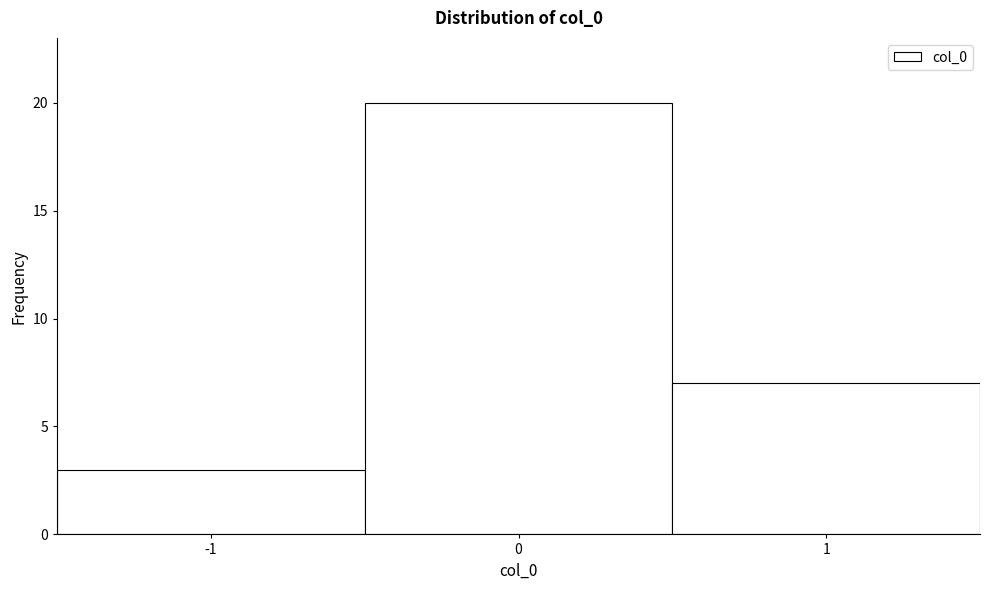

Reading left to right, list every bar in this chart as the range it spans on the x-axis followed by its height. The values are not printed on the chart, so give them approximately, as read against the axis.

-1.5 to -0.5: 3
-0.5 to 0.5: 20
0.5 to 1.5: 7